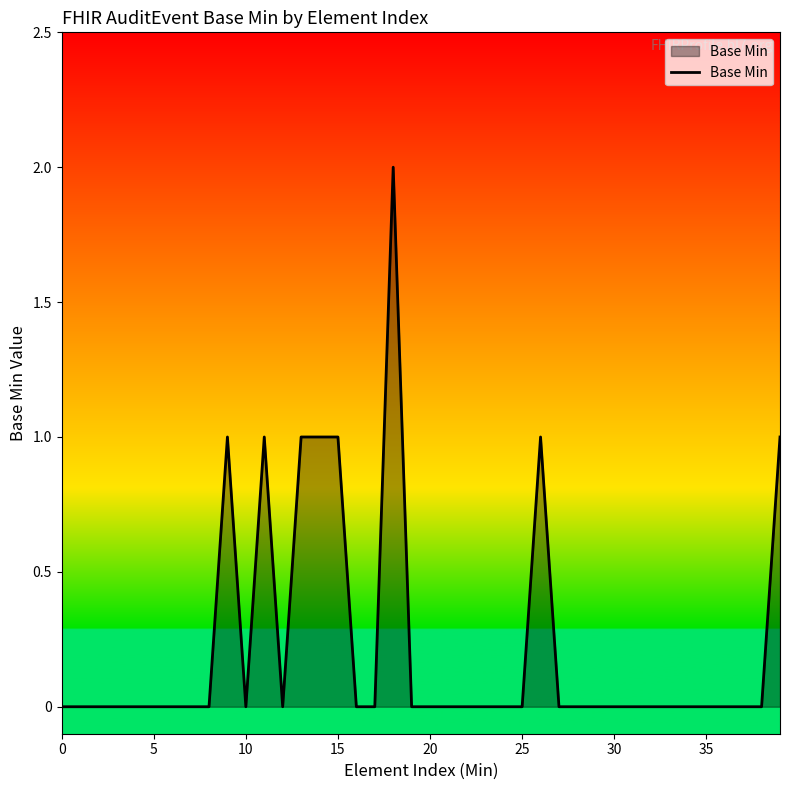

Reading right to left, what are all the values shown in this chart?

1	0	0	0	0	0	0	0	0	0	0	0	0	1	0	0	0	0	0	0	0	2	0	0	1	1	1	0	1	0	1	0	0	0	0	0	0	0	0	0